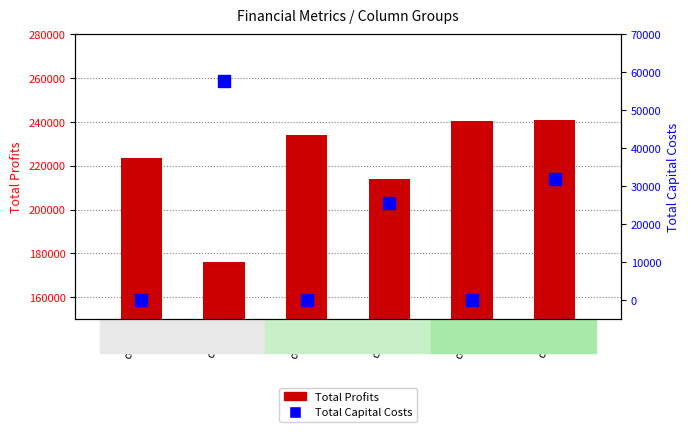

What are all the series names shown in the legend?

Total Profits, Total Capital Costs